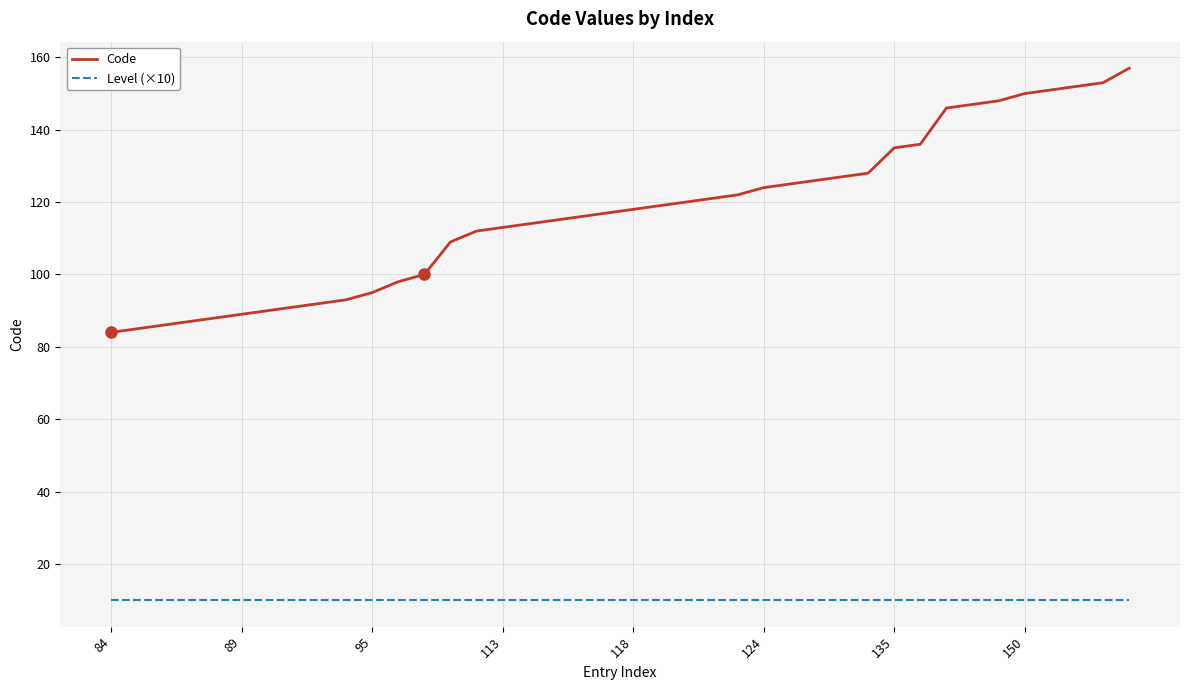

What is the lowest value of the Code series?

84